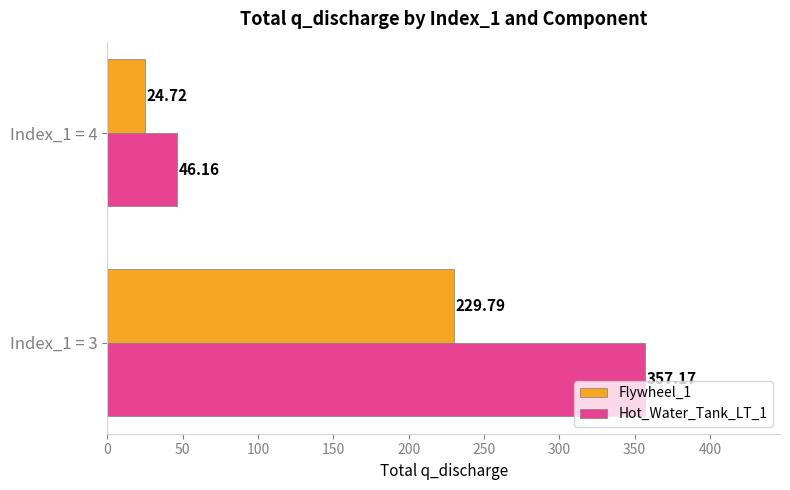

What is the average value of the Flywheel_1 series?

127.3